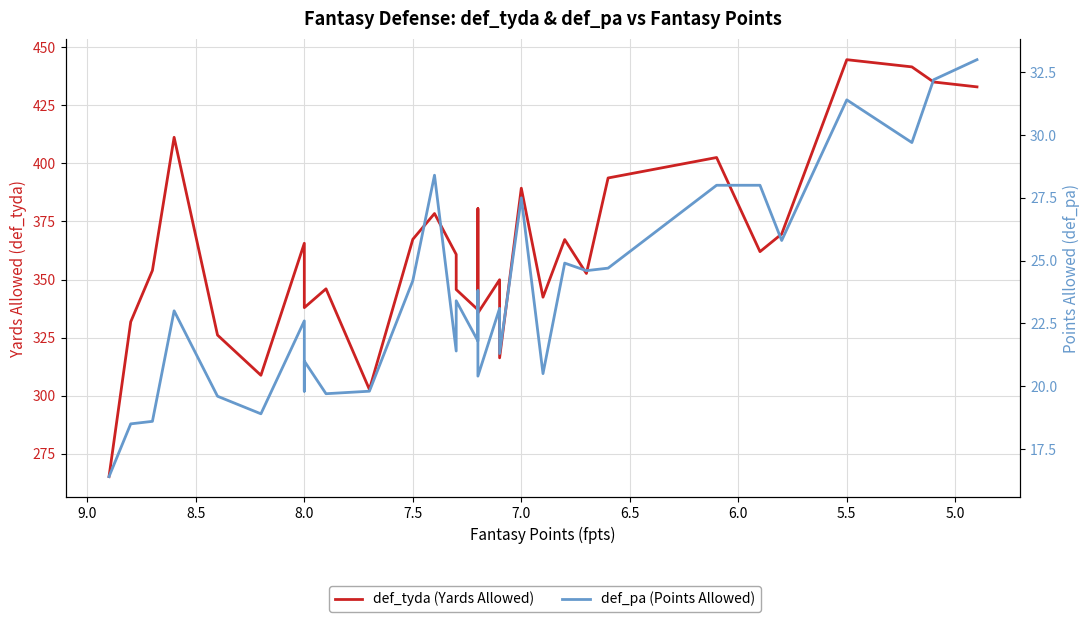

Is the value of def_tyda (Yards Allowed) at 26 greater than the value of def_pa (Points Allowed) at 5.0?

Yes